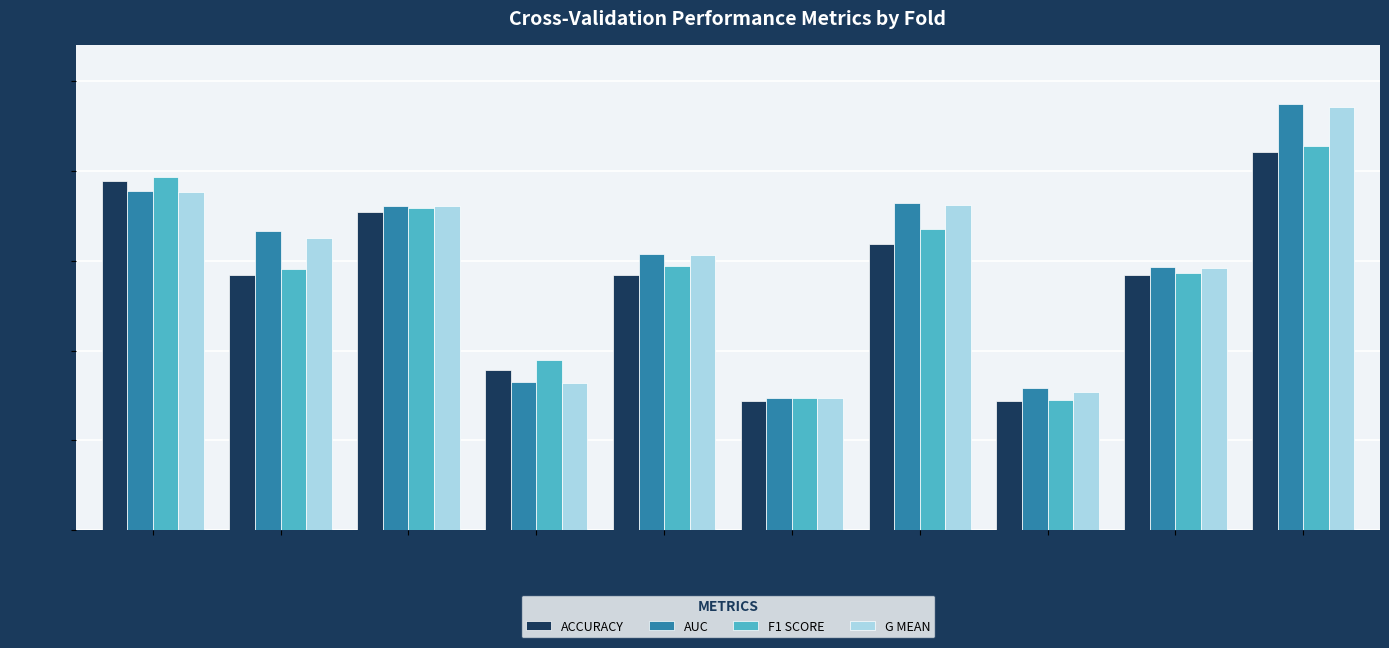

How many data points does each series have?

10